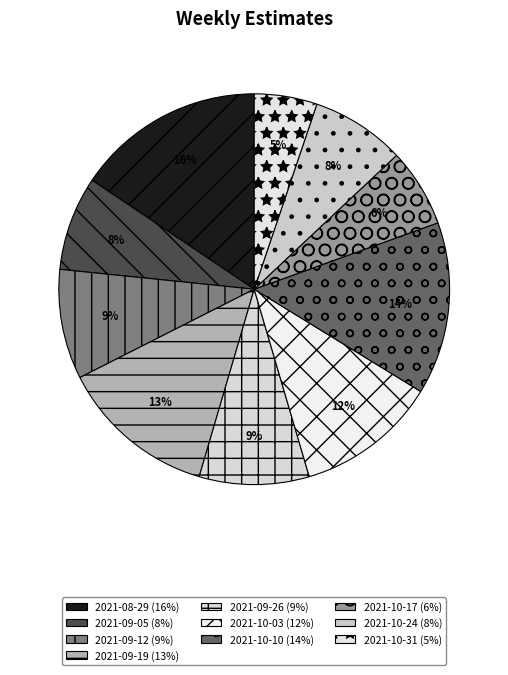

What is the ratio of the value at 2021-09-12 to the value at 2021-10-10?

0.6